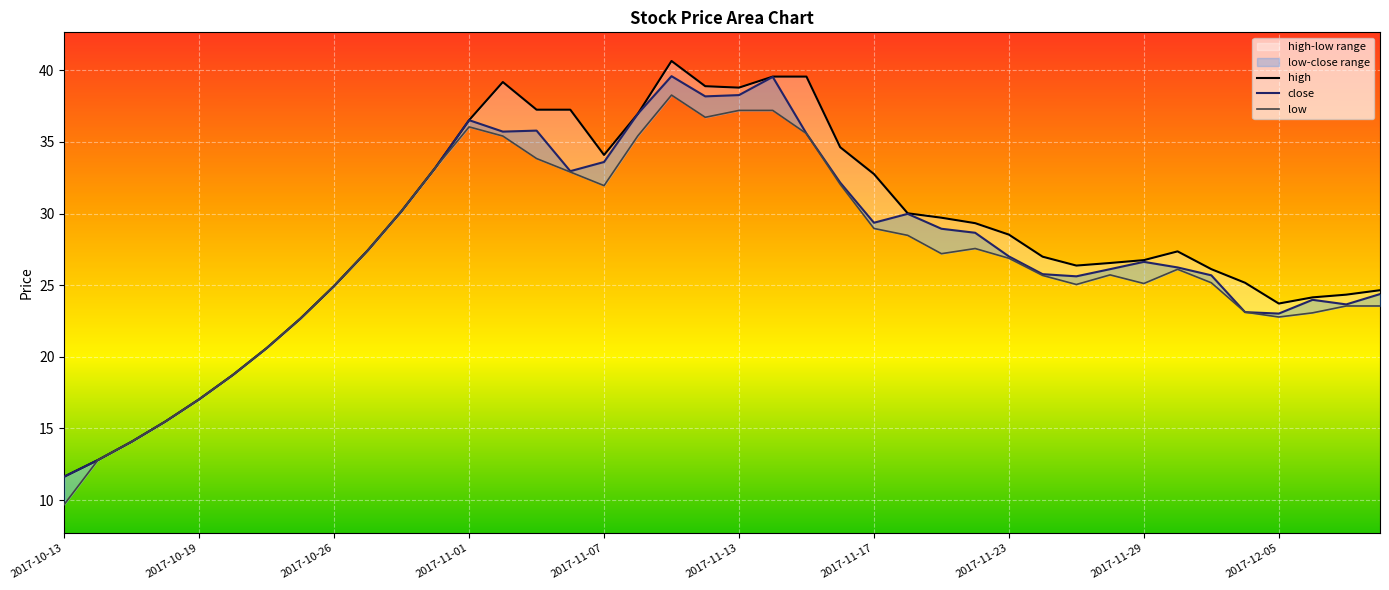

Is the value of high at 30 greater than the value of close at 18?

No